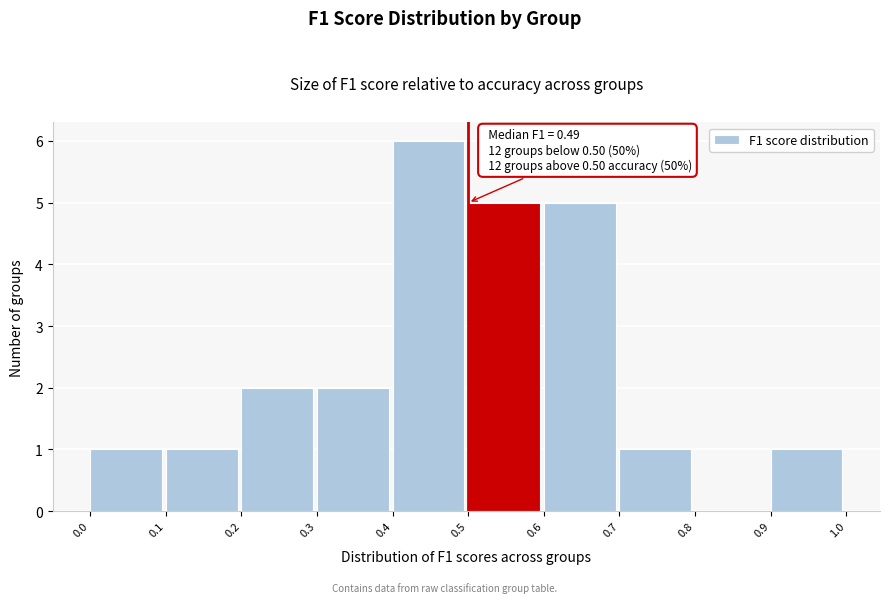

Which range on the x-axis has the tallest bar?

0.4 to 0.5